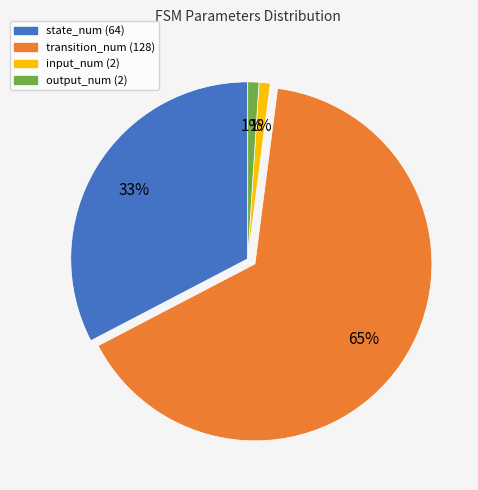

To the nearest percent, what is the combined percentage of transition_num (128) and output_num (2)?

66%